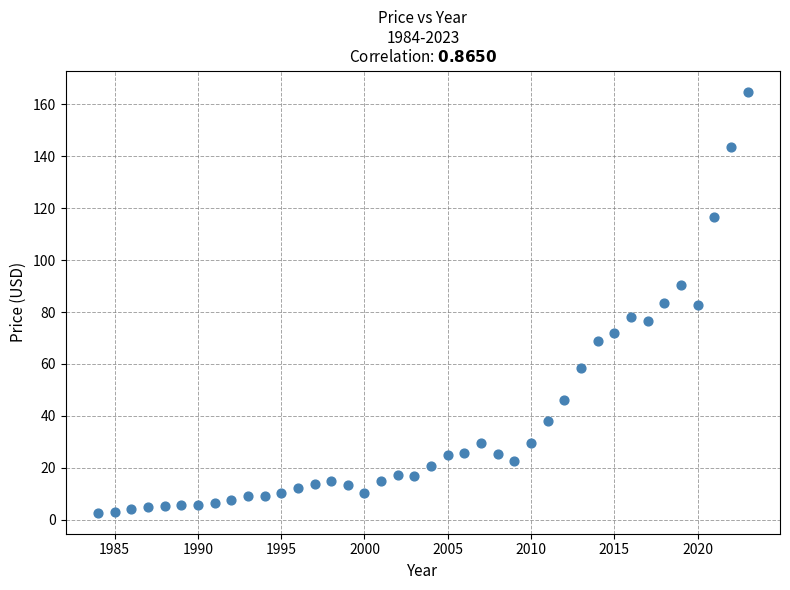

What is the range of Y values (max minus min)?

162.2